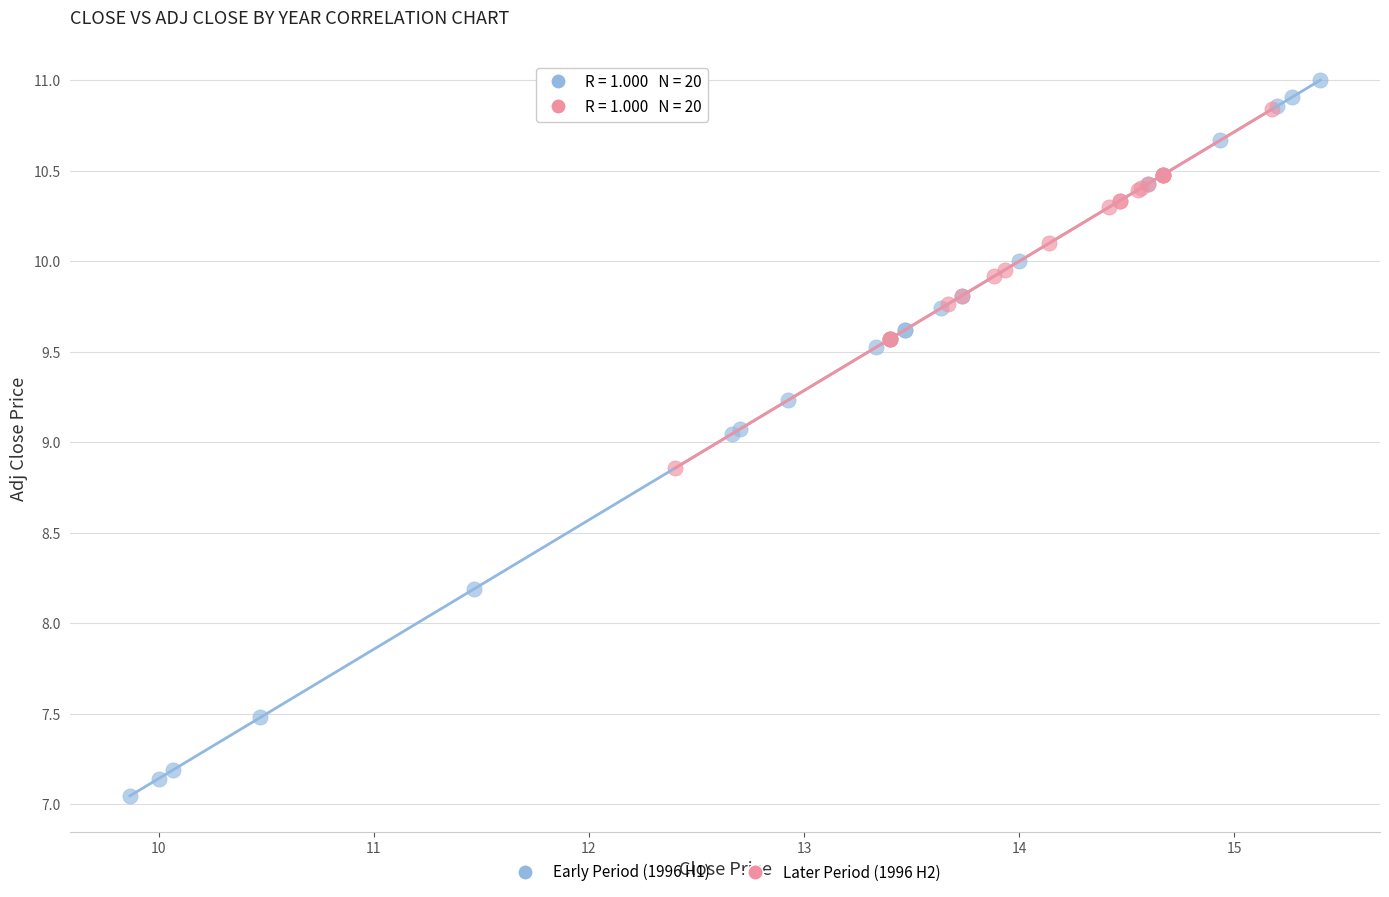

Which series has the widest spread of Y values?

Early Period (1996 H1)